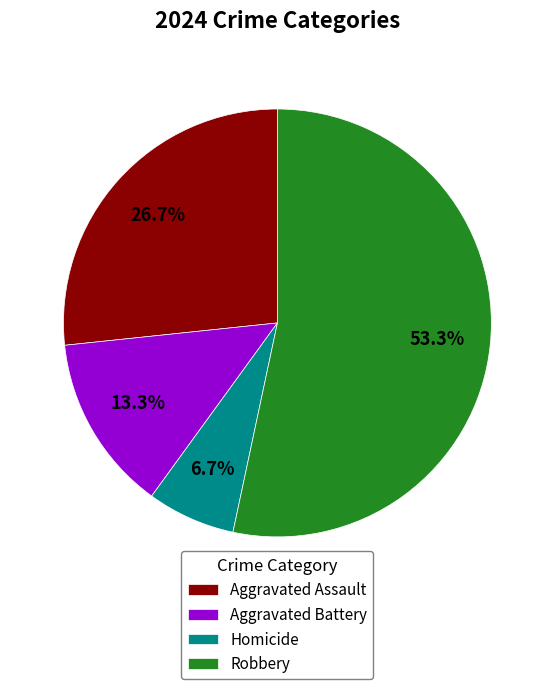

Is it true that Aggravated Battery is 1% of the pie?

False